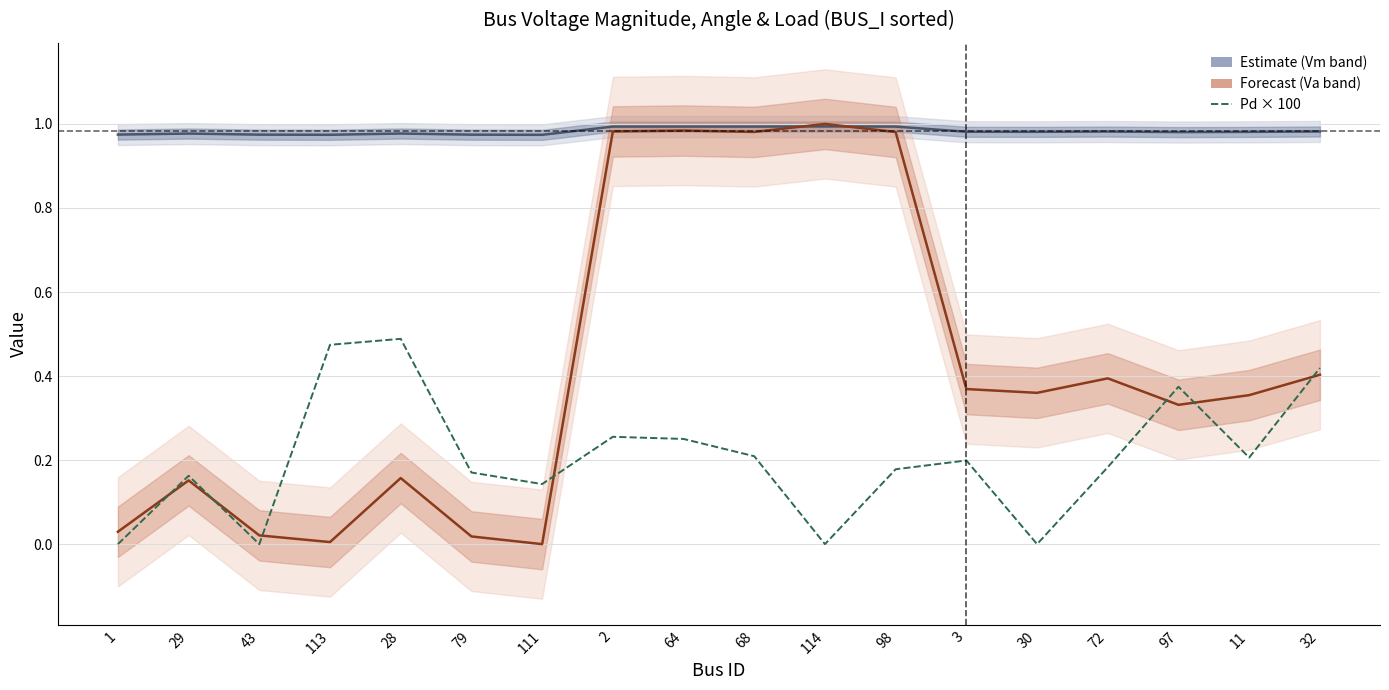

What is the difference between the maximum and minimum values in the Va (Voltage Angle, normalised) series?

1.0